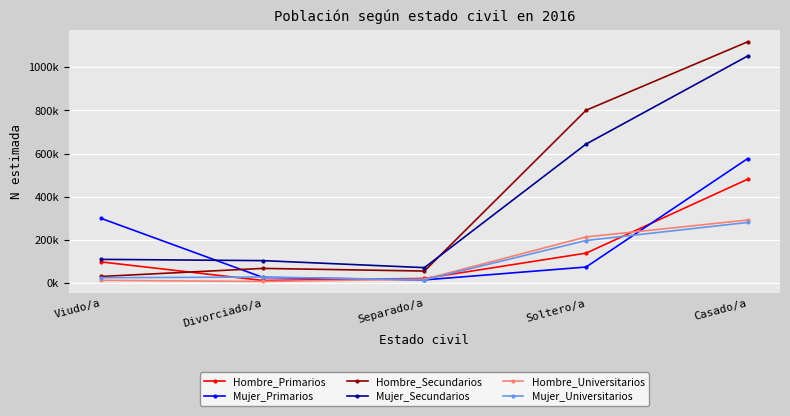

Reading right to left, transcribe all the data shown in this chart.

Hombre_Primarios: Casado/a=481667	Soltero/a=139291	Separado/a=22077	Divorciado/a=12705	Viudo/a=98607
Mujer_Primarios: Casado/a=577390	Soltero/a=74928	Separado/a=15356	Divorciado/a=26831	Viudo/a=300154
Hombre_Secundarios: Casado/a=1118183	Soltero/a=801071	Separado/a=56360	Divorciado/a=68588	Viudo/a=31318
Mujer_Secundarios: Casado/a=1052488	Soltero/a=644446	Separado/a=72153	Divorciado/a=104615	Viudo/a=110427
Hombre_Universitarios: Casado/a=292637	Soltero/a=214297	Separado/a=18567	Divorciado/a=8141	Viudo/a=13244
Mujer_Universitarios: Casado/a=281447	Soltero/a=197797	Separado/a=15769	Divorciado/a=28720	Viudo/a=25407